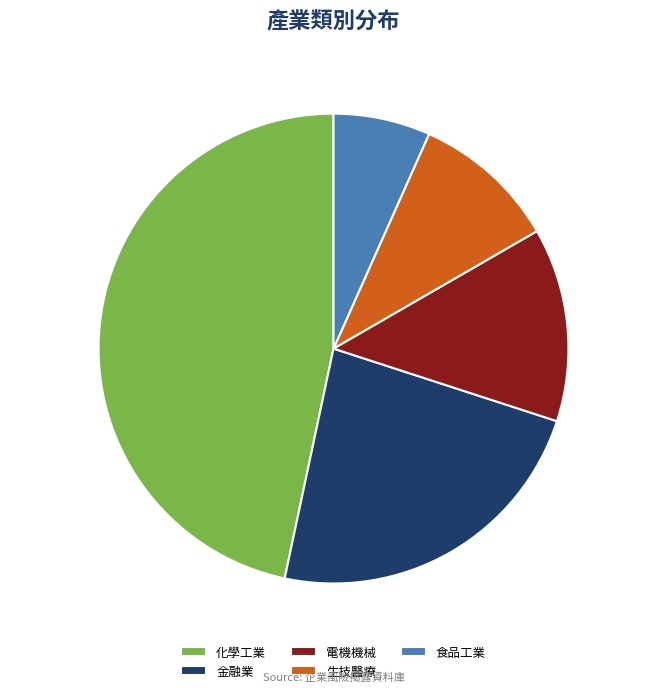

What percentage is the 化學工業 slice, to the nearest percent?

47%